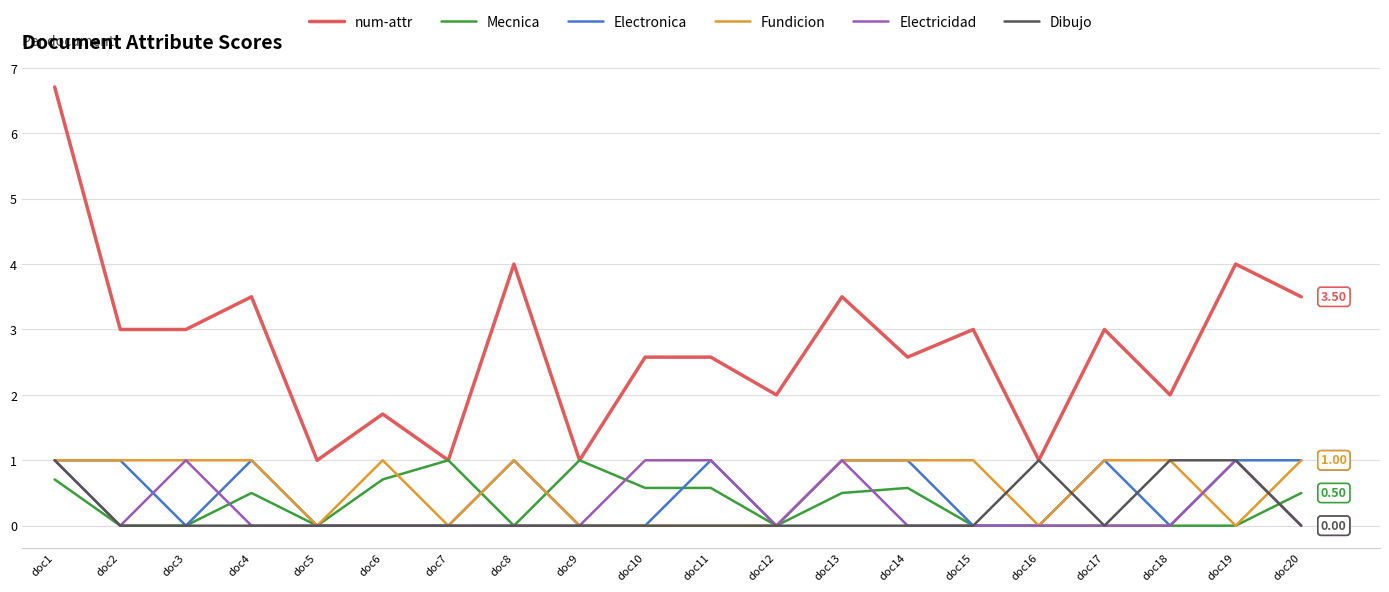

True or false: Fundicion and num-attr cross at least once.

False